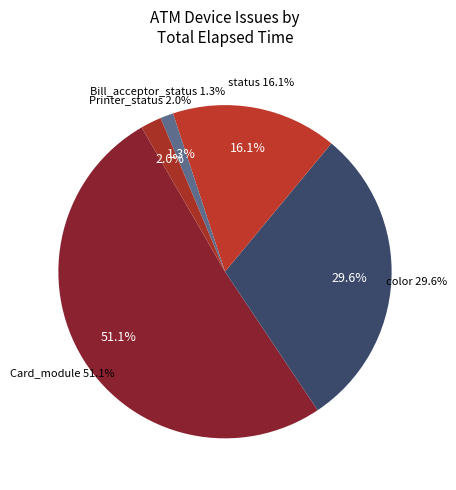

Do Card_module and Bill_acceptor_status together represent more than half of the pie?

Yes